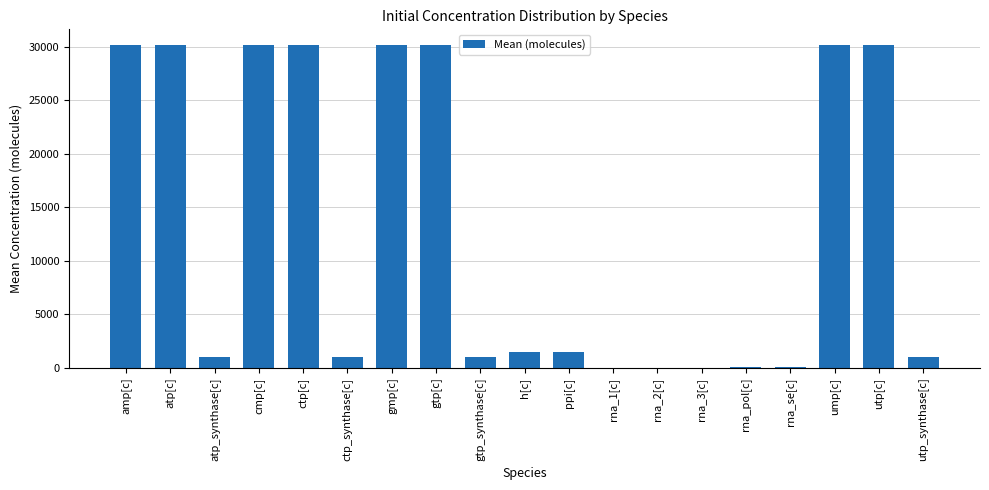

What value does the data have at utp[c]?

30110.7